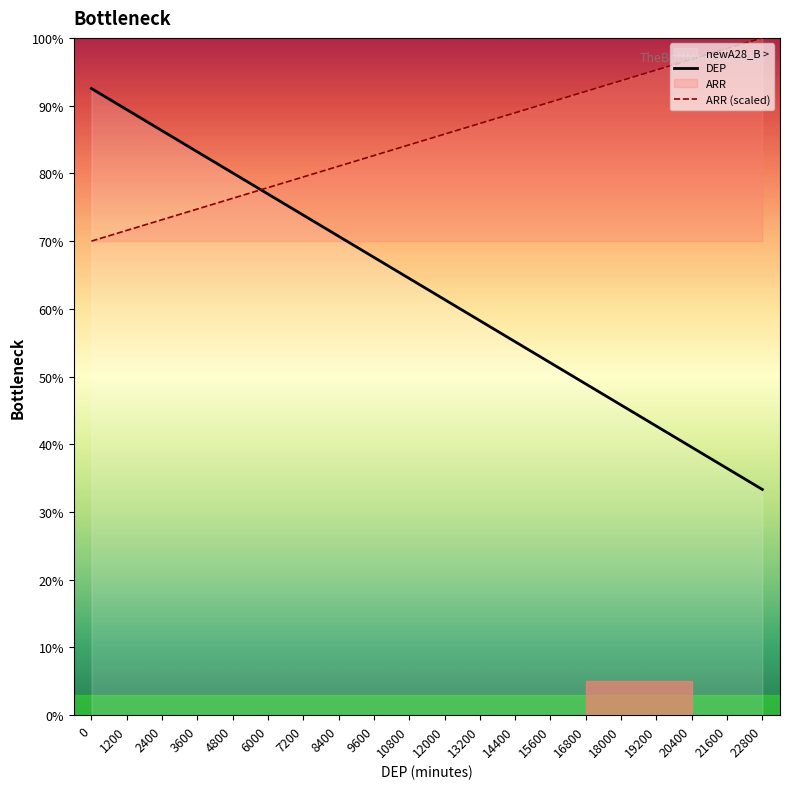

After their last crossing, which series has the higher values: DEP or ARR (scaled)?

ARR (scaled)